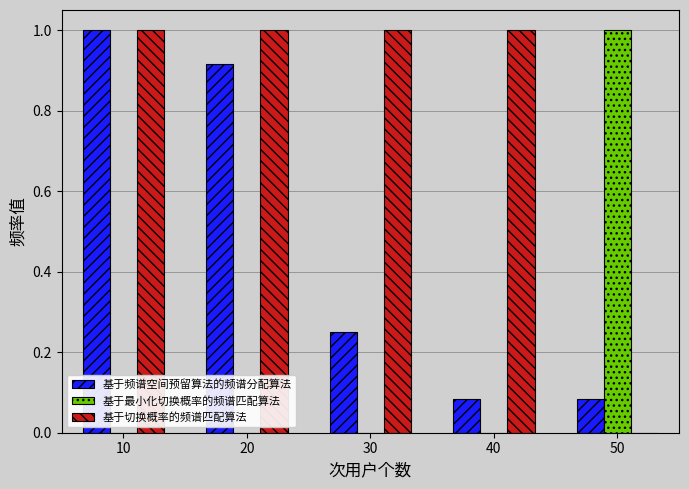

What are all the series names shown in the legend?

基于频谱空间预留算法的频谱分配算法, 基于最小化切换概率的频谱匹配算法, 基于切换概率的频谱匹配算法